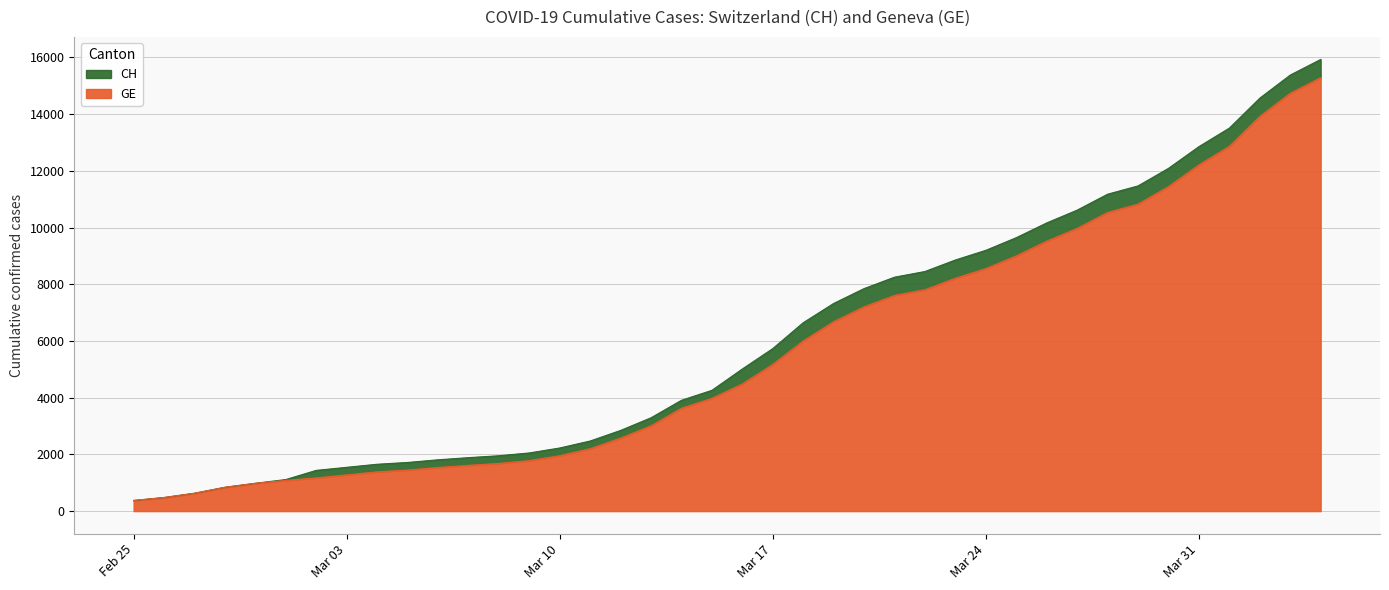

What is the sum of all CH values?

242133